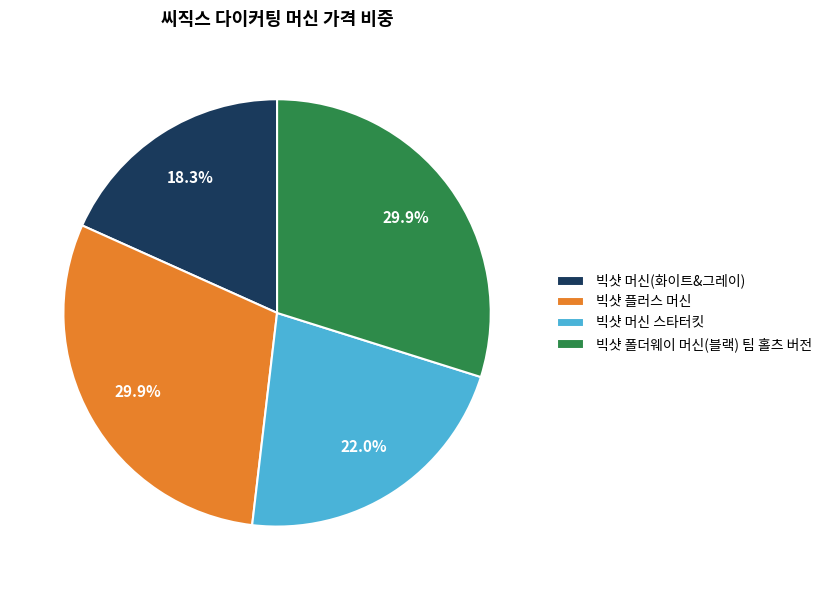

What is the smallest slice in the pie chart?

빅샷 머신(화이트&그레이)